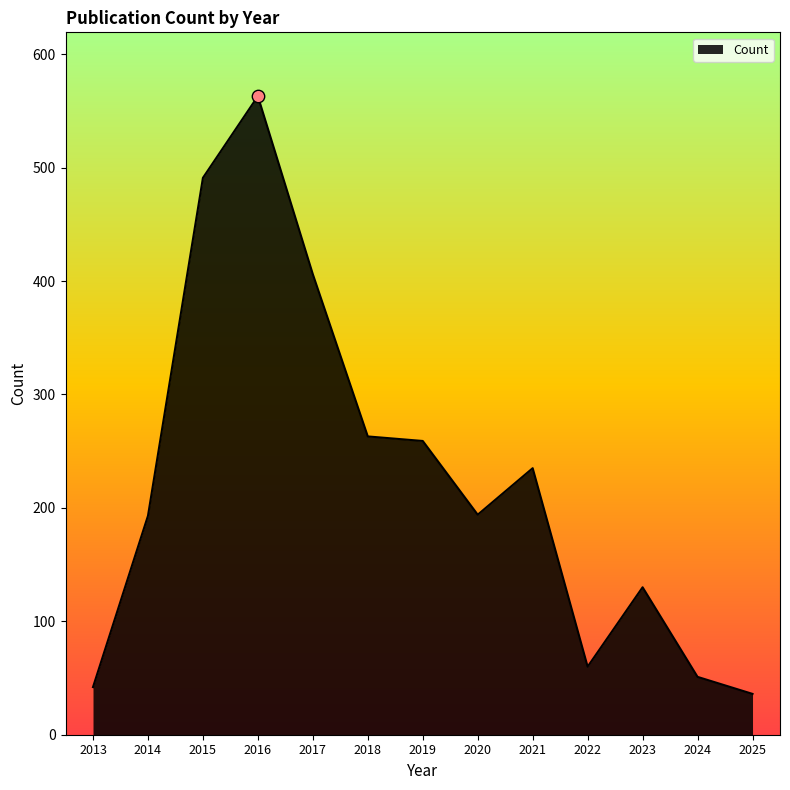

What is the ratio of the value at 2013 to the value at 2017?

0.1